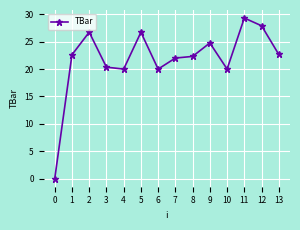

What is the approximate value at 9?

24.8